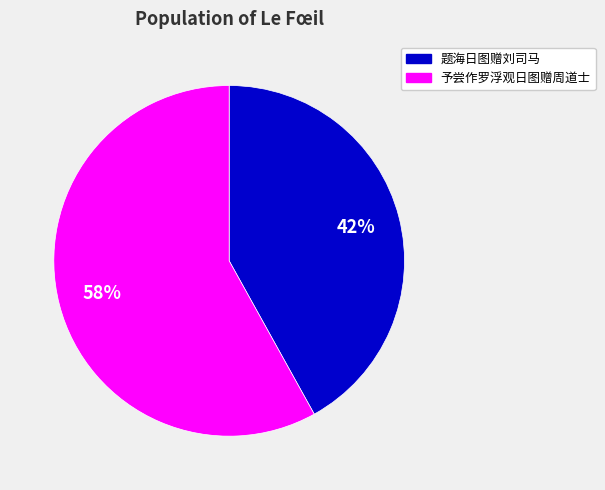

To the nearest percent, what is the difference between the largest and smallest slice percentages?

16%